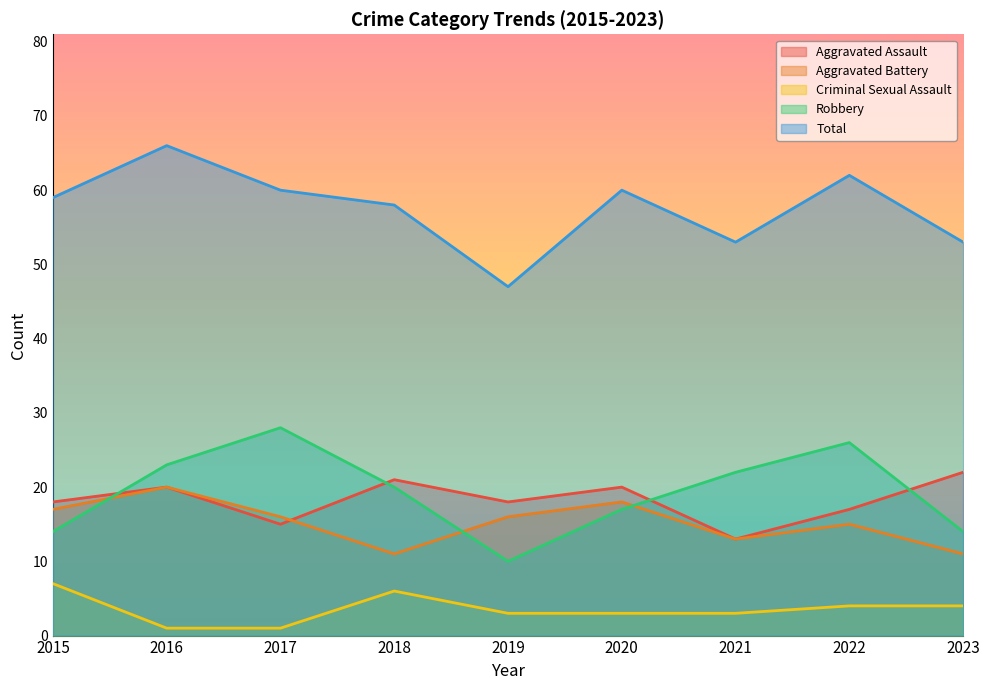

How many interior local valleys does the Total series have?

2